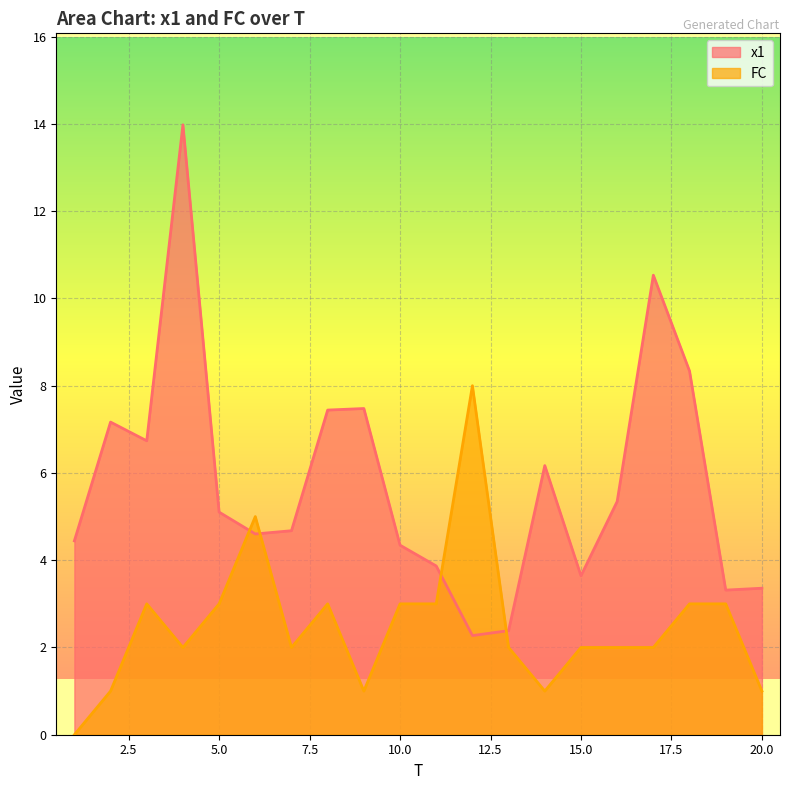

Is it true that x1 equals 5.1 at 5.0?

True